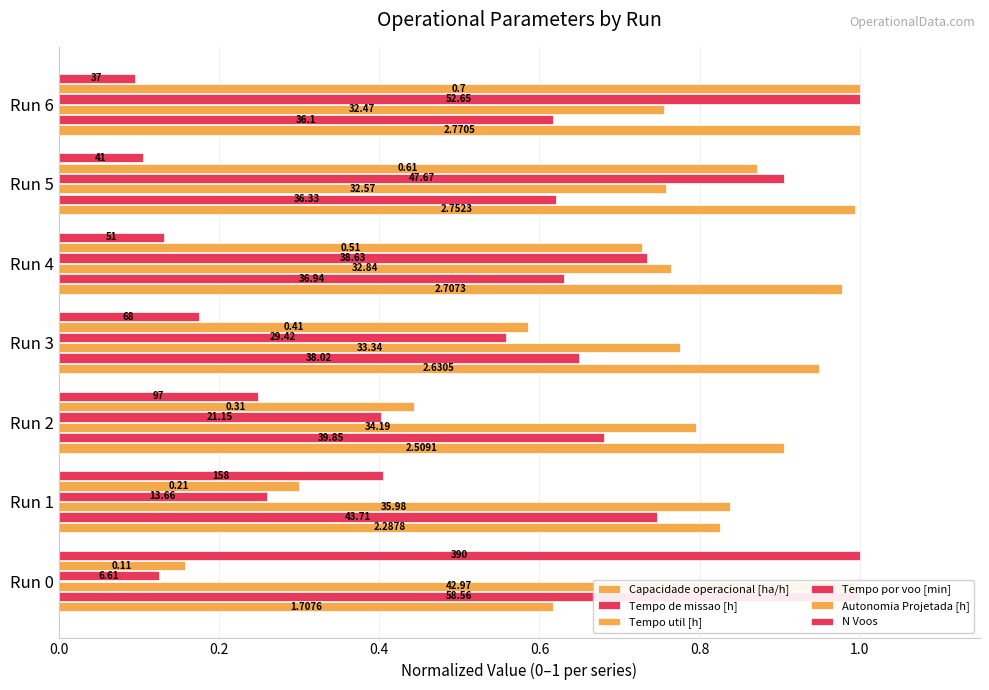

What is the label of the 6th bar from the right?

0.2